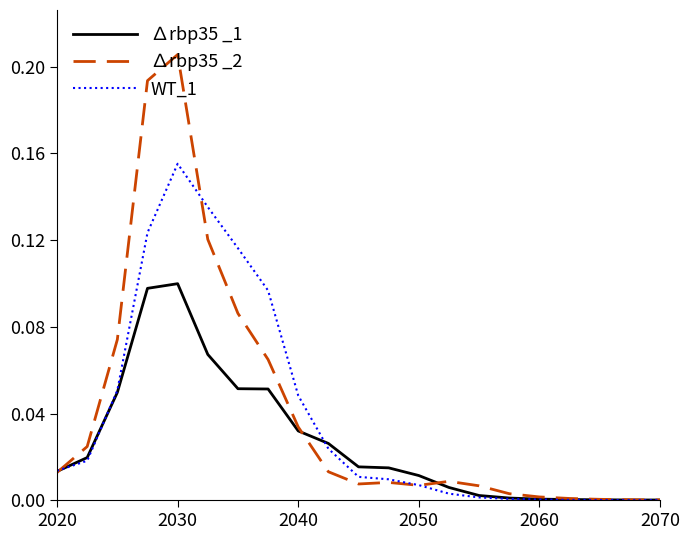

Which series has the largest range (max minus min)?

∆rbp35 _2